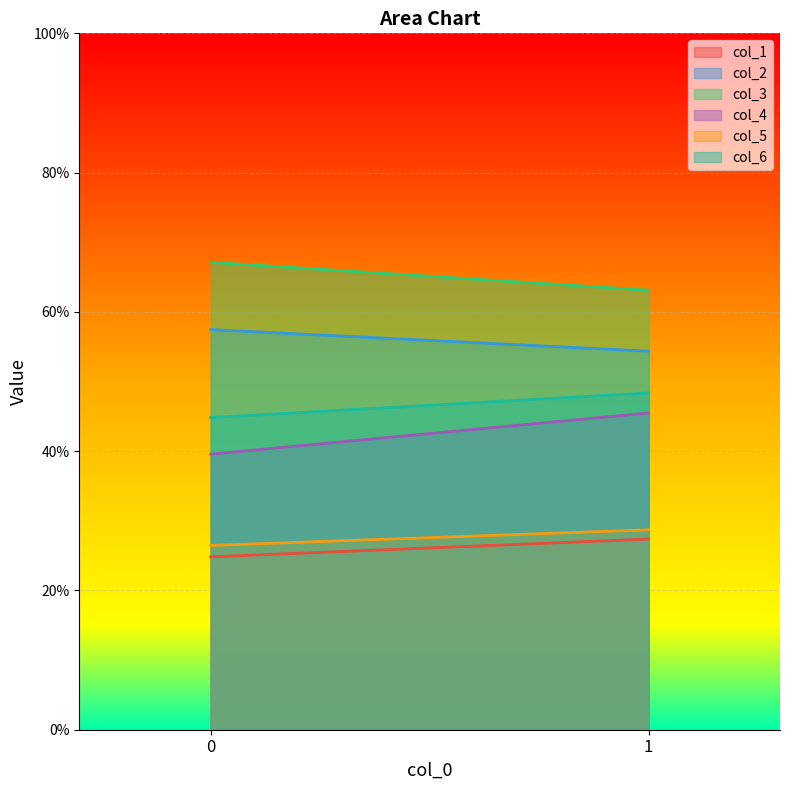

Which series changed the most between 0 and 1?

col_4